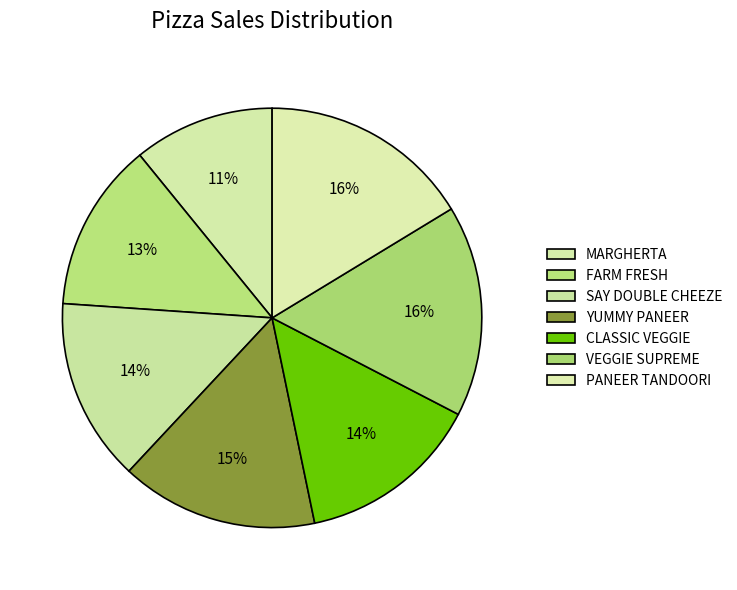

Is CLASSIC VEGGIE the majority of the pie?

No